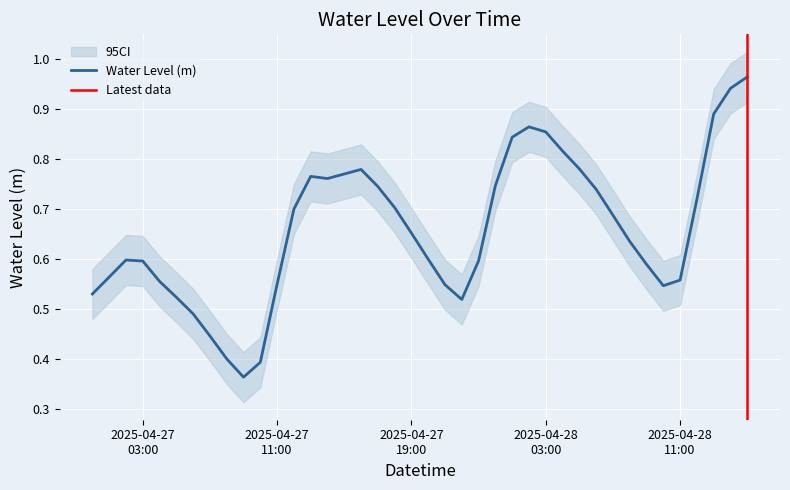

Is it true that the value at 2025-04-27 20:00:00 is 0.4?

False